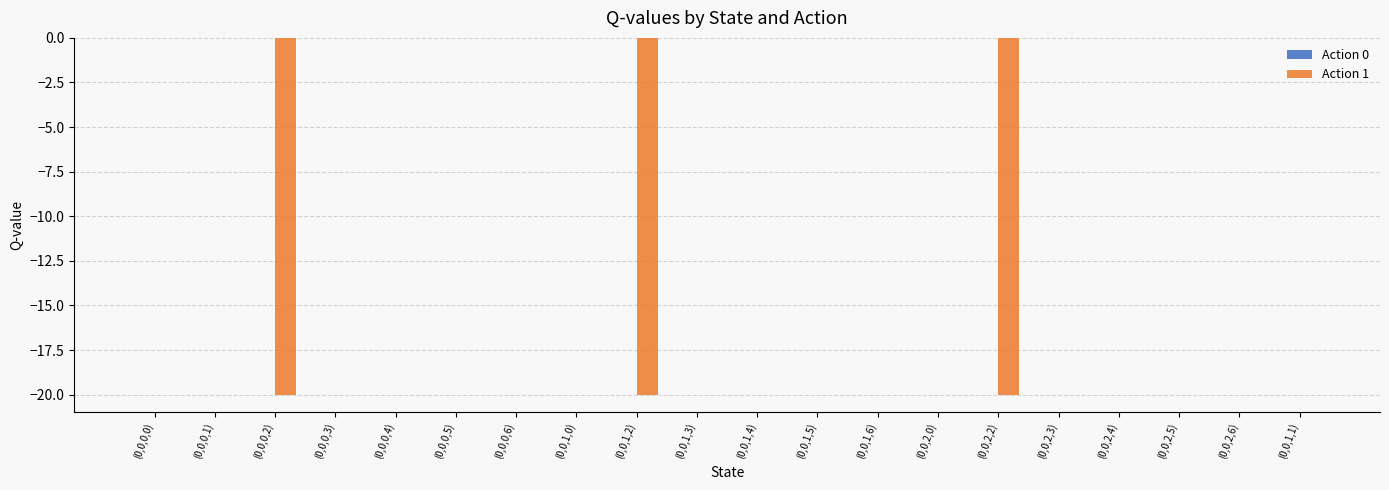

Reading right to left, extract all data points from this chart.

(0,0,1,1)=0.0	(0,0,2,6)=0.0	(0,0,2,5)=0.0	(0,0,2,4)=0.0	(0,0,2,3)=0.0	(0,0,2,2)=-20.0	(0,0,2,0)=0.0	(0,0,1,6)=0.0	(0,0,1,5)=0.0	(0,0,1,4)=0.0	(0,0,1,3)=0.0	(0,0,1,2)=-20.0	(0,0,1,0)=0.0	(0,0,0,6)=0.0	(0,0,0,5)=0.0	(0,0,0,4)=0.0	(0,0,0,3)=0.0	(0,0,0,2)=-20.0	(0,0,0,1)=0.0	(0,0,0,0)=0.0